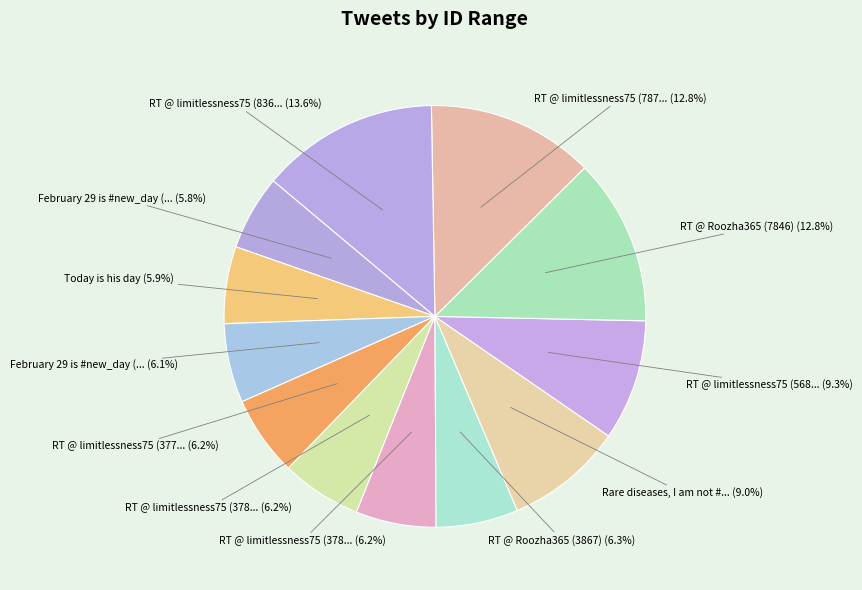

Is there a majority slice in this chart?

No